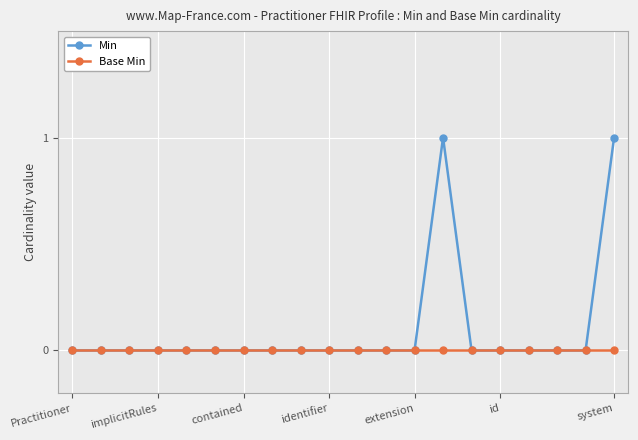

True or false: Min has more than 0 interior local peaks.

True